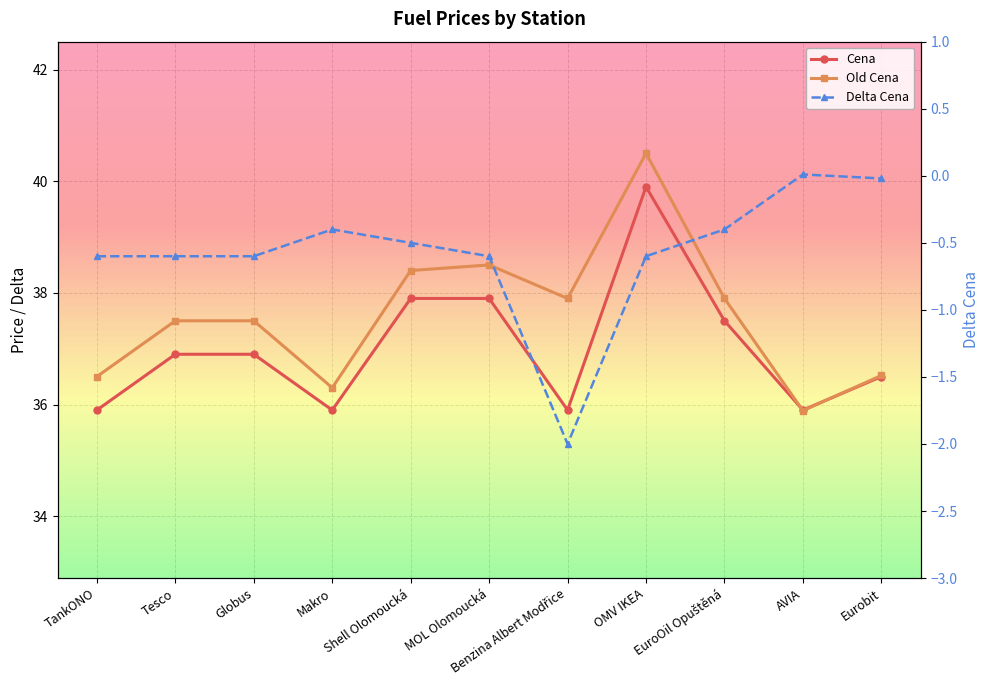

Where do Old Cena and Cena first cross each other?

EuroOil Opuštěná and AVIA